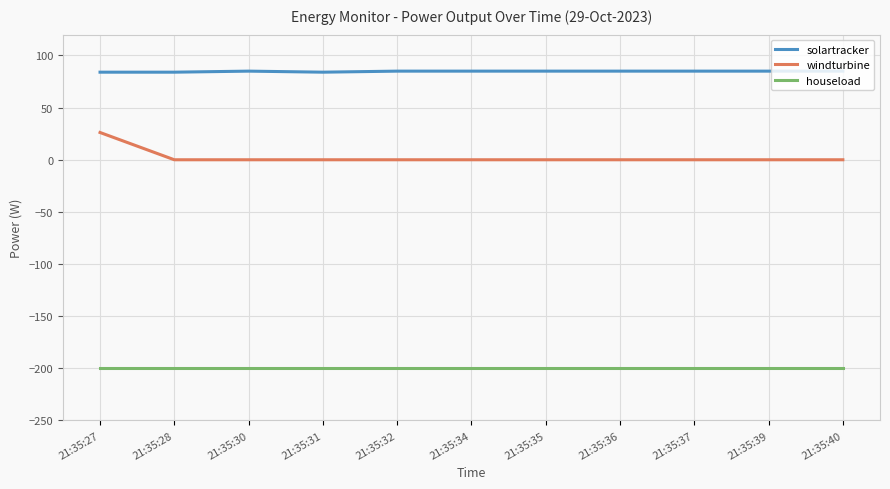

Which series has the largest range (max minus min)?

windturbine